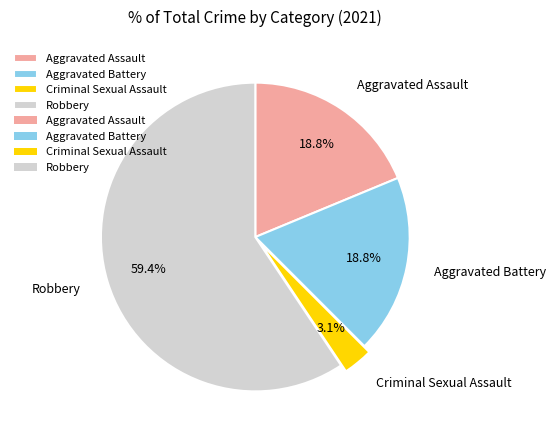

Do Robbery and Aggravated Assault together represent more than half of the pie?

Yes